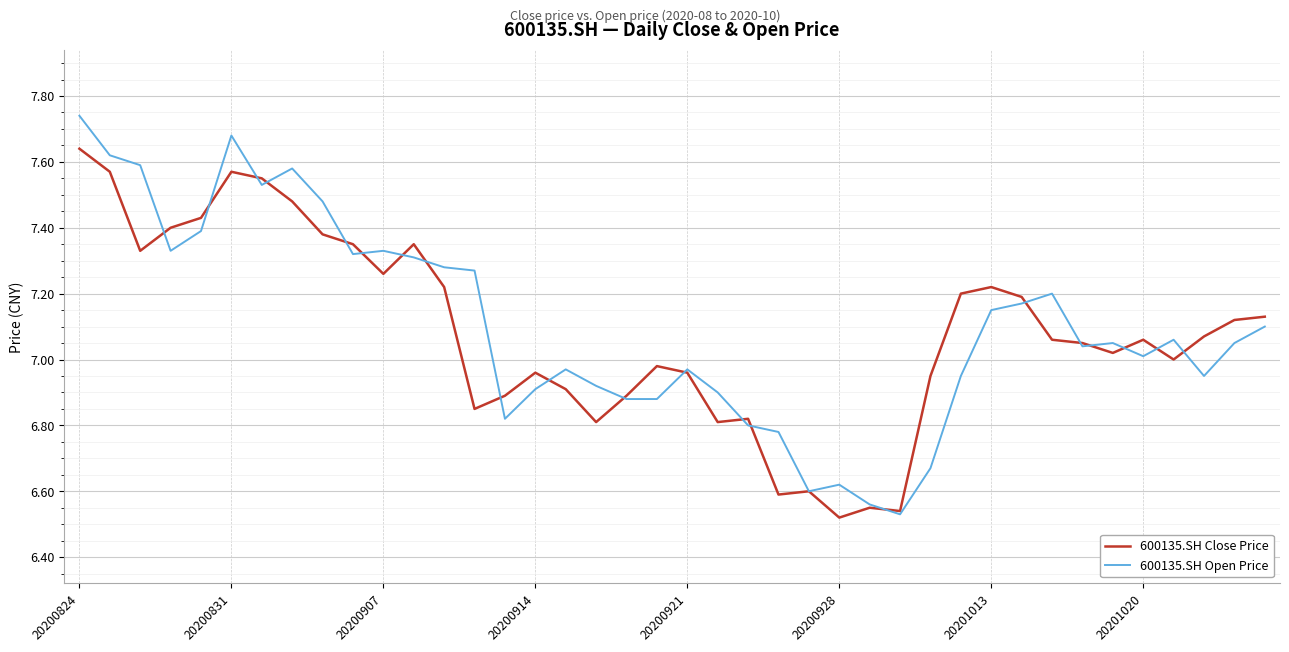

Which series has the largest total across all categories?

600135.SH Open Price